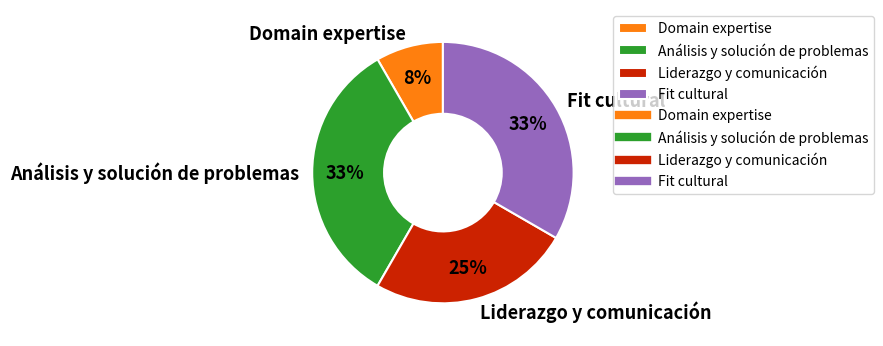

Is there a majority slice in this chart?

No